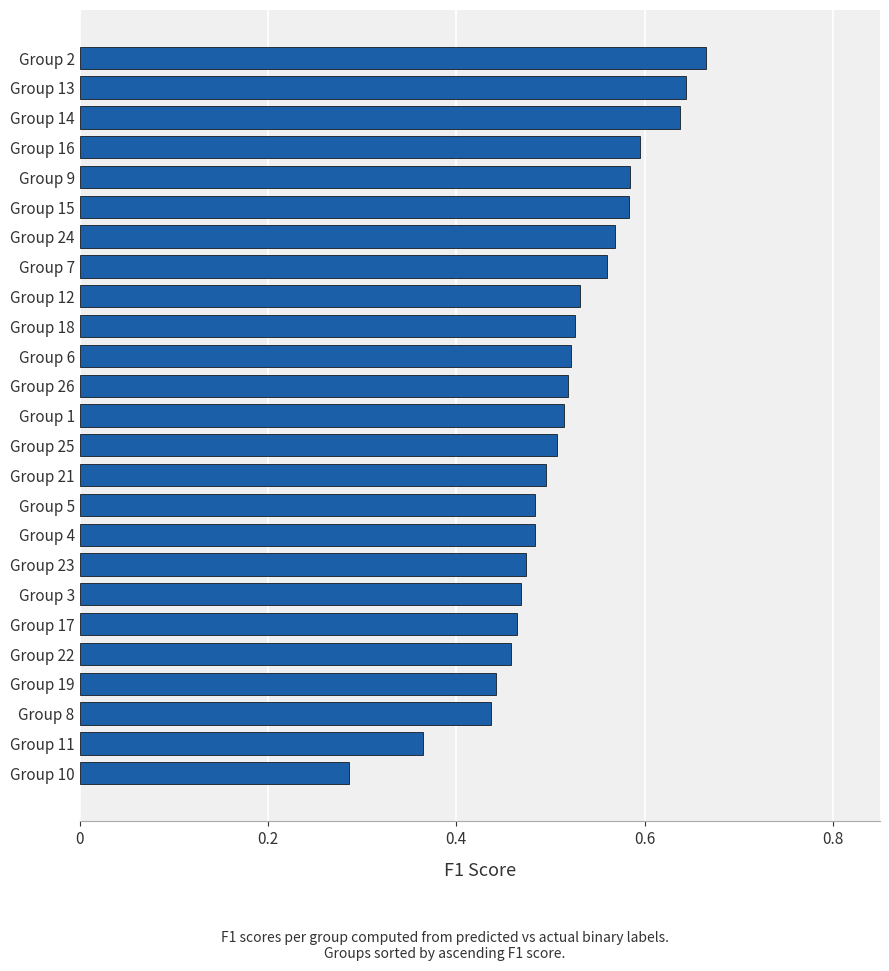

Is it true that the value at Group 17 is 0.8?

False